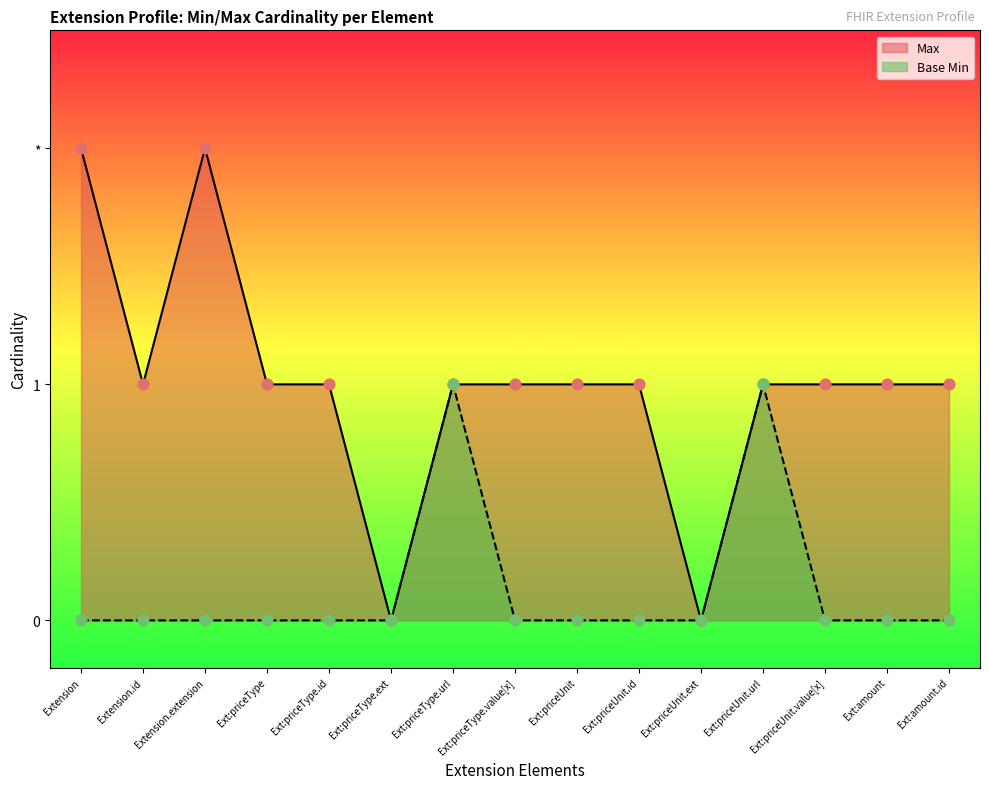

Is the value of Base Min at Extension.extension:priceUnit.value[x] greater than the value of Max at Extension.extension:priceType.extension?

No